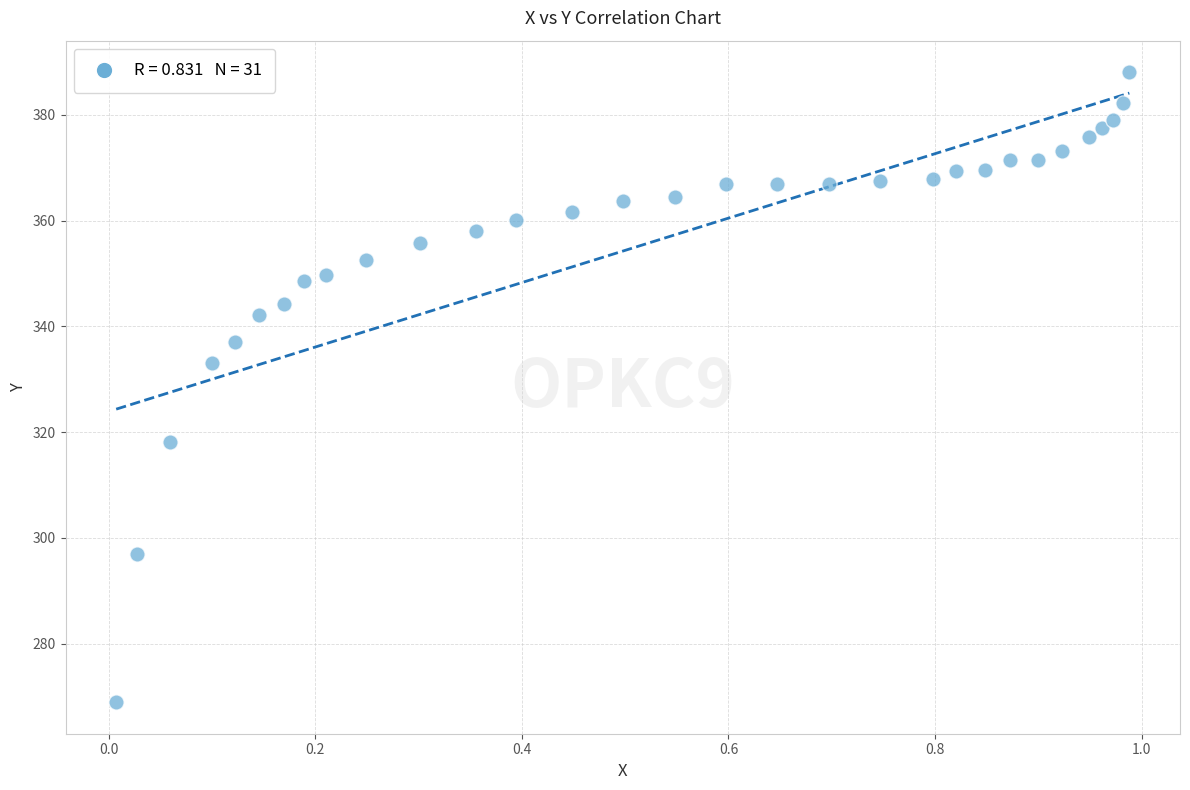

What is the range of X values (max minus min)?

1.0